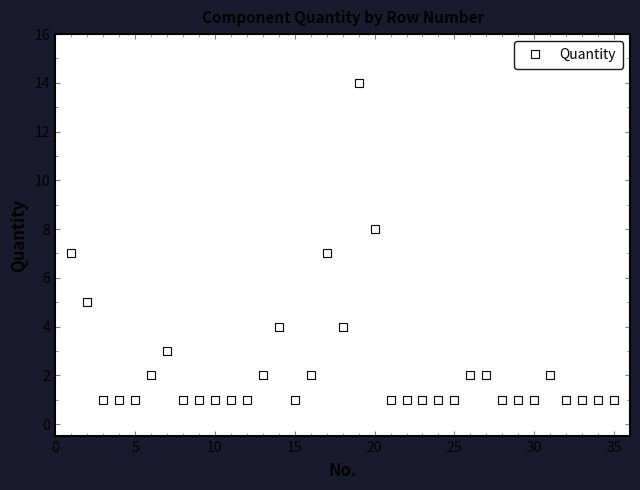

How many categories are shown in the chart?

35